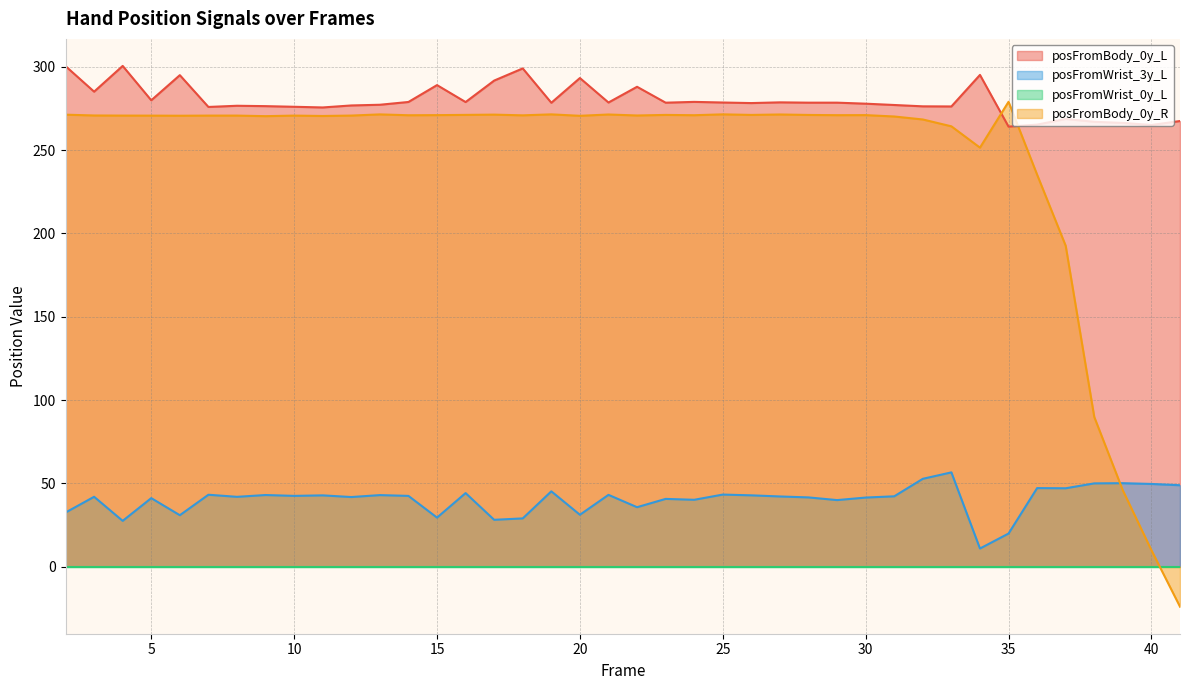

At how many categories does at least one series exceed 141?

40